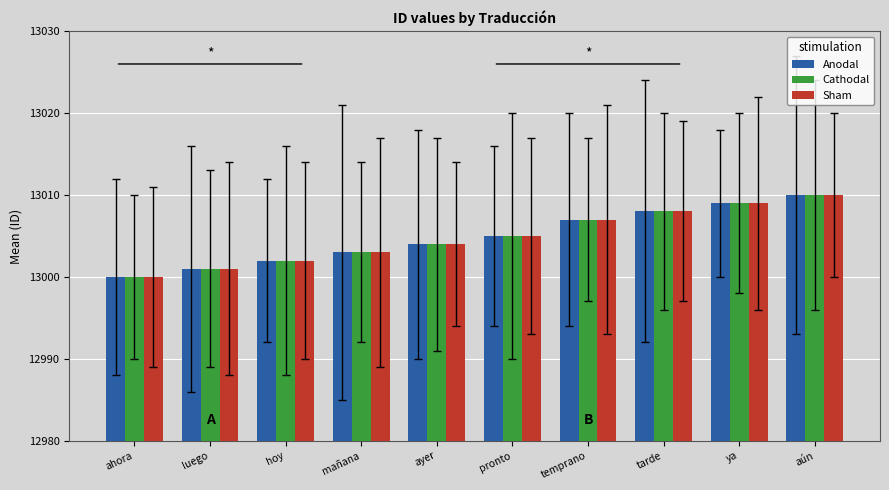

Rank the categories by Sham value from lowest to highest.

ahora, luego, hoy, mañana, ayer, pronto, temprano, tarde, ya, aún